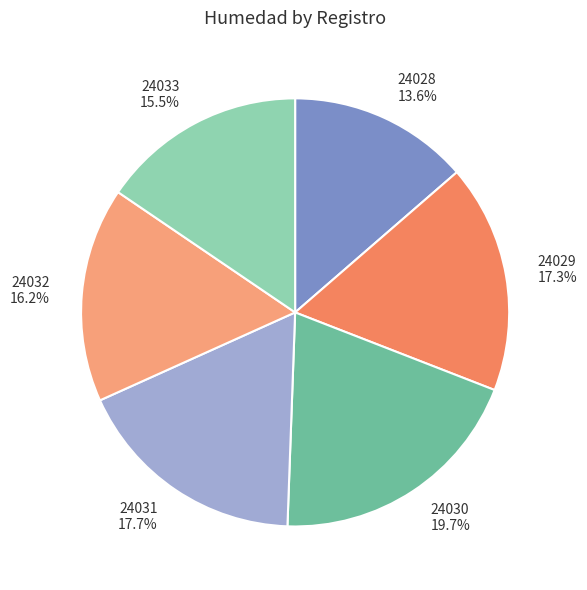

Does any single category account for the majority?

No